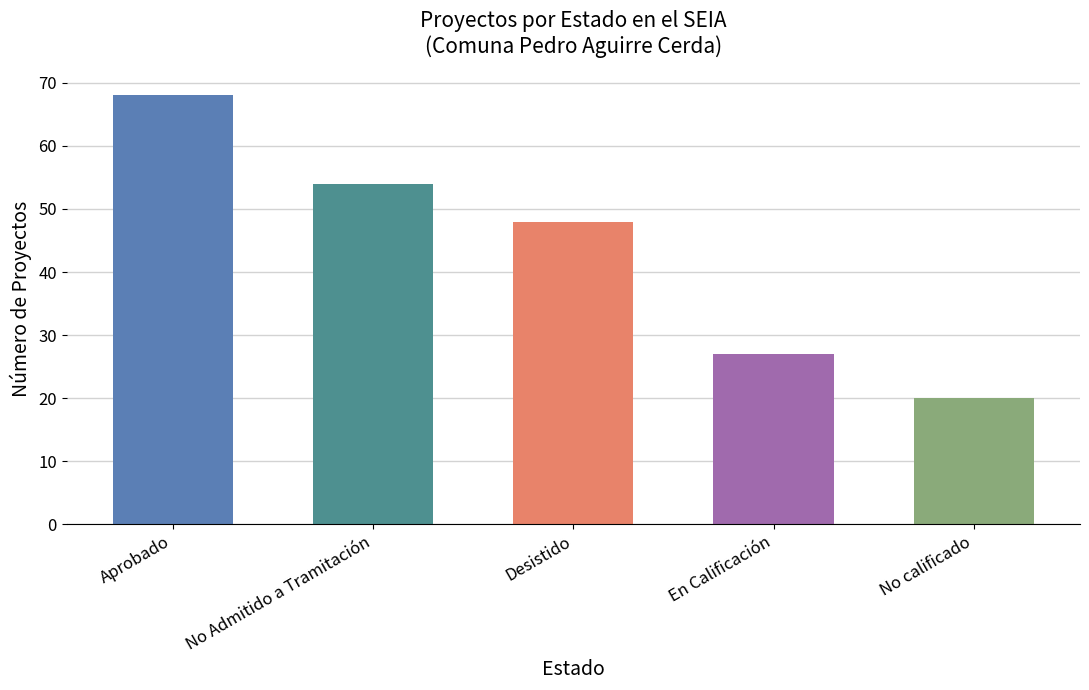

How many bars are there in total?

5